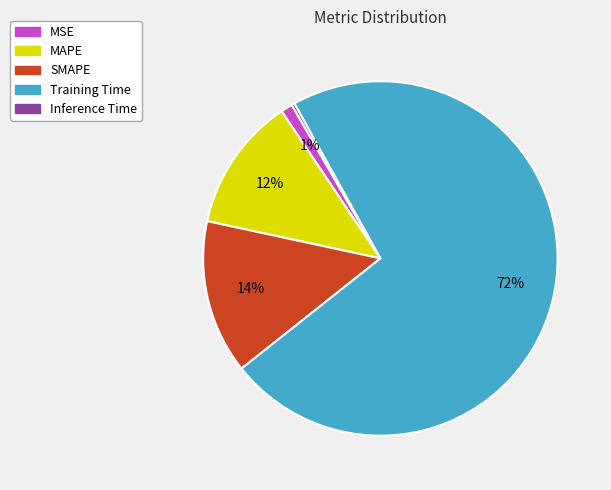

Between Training Time and MAPE, which is larger?

Training Time